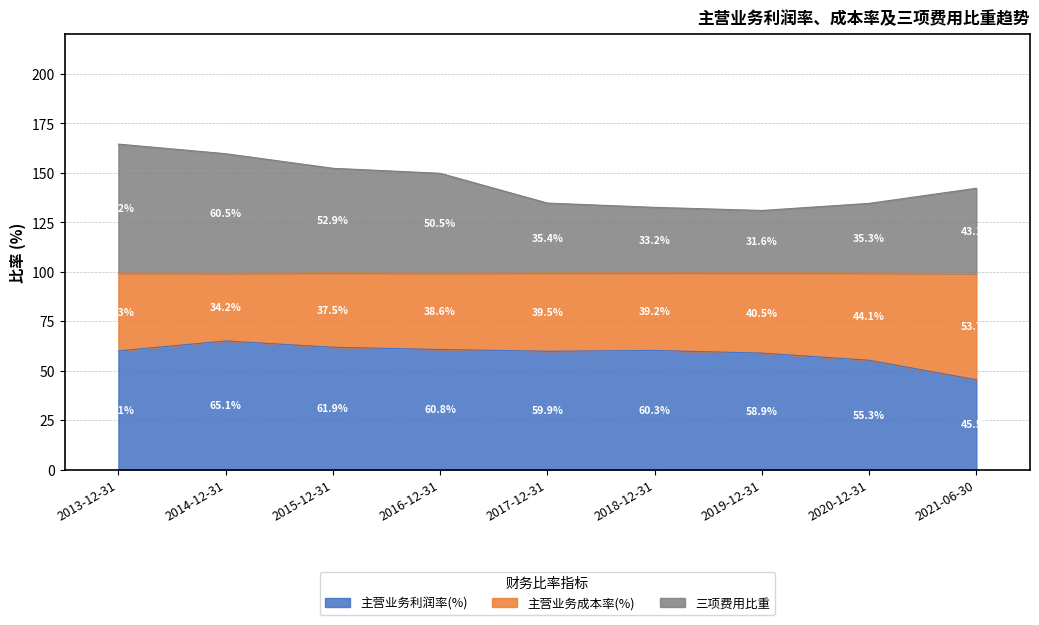

What is the difference between the maximum and minimum values in the 主营业务利润率(%) series?

19.6